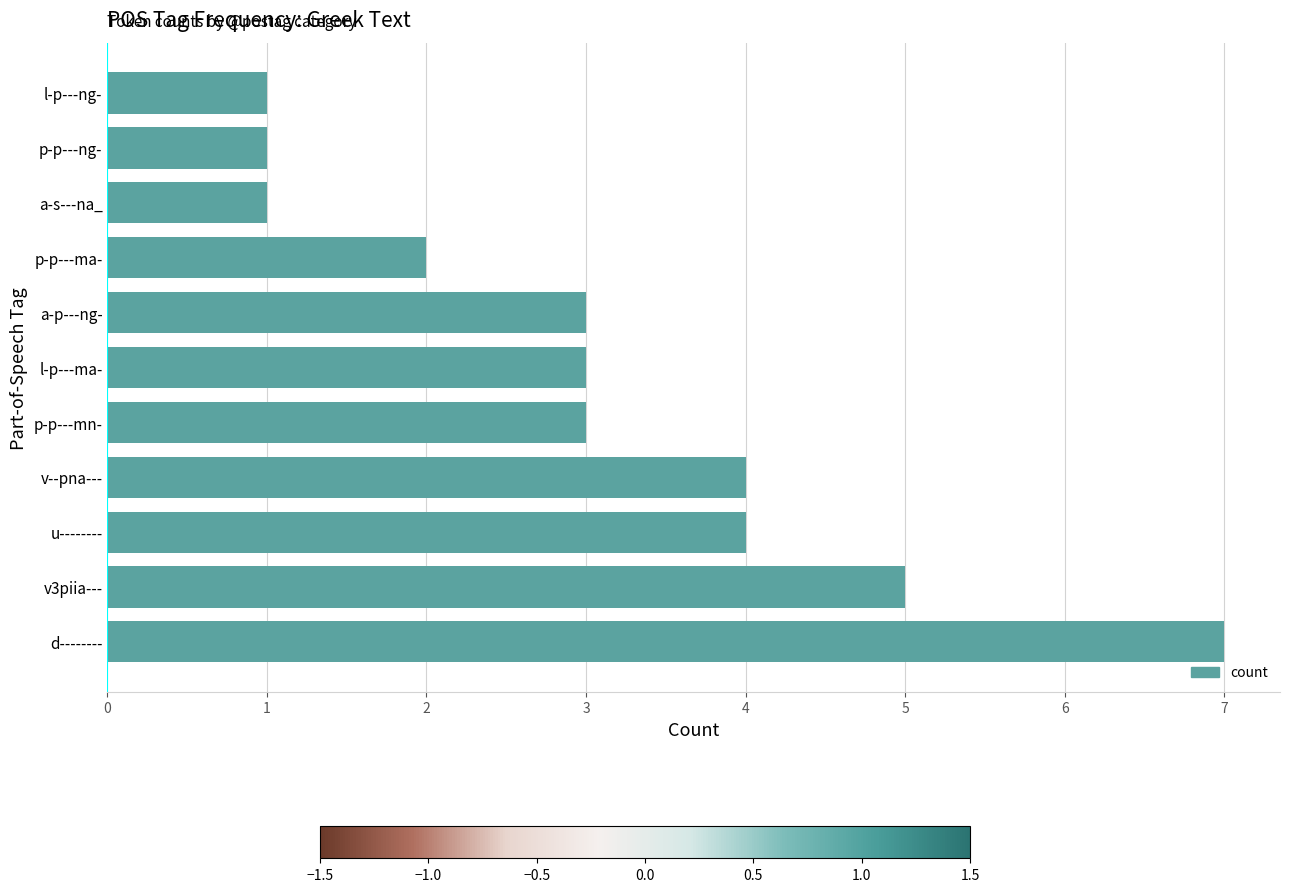

Is it true that the value at v--pna--- is 4?

True